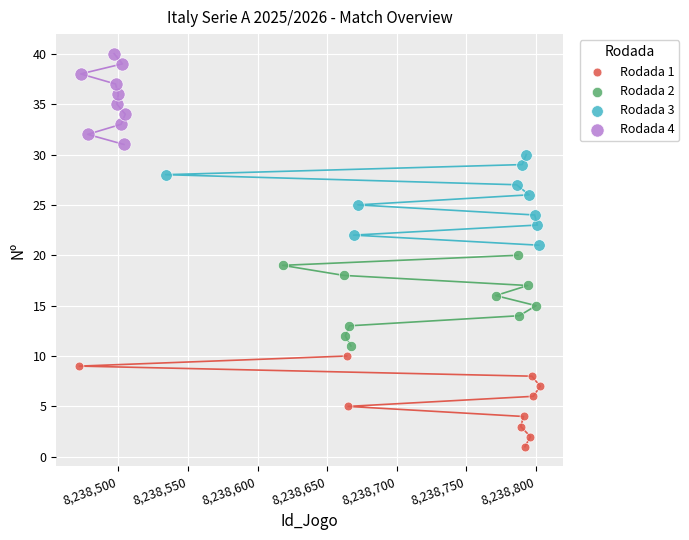

What are all the series names shown in the legend?

Rodada 1, Rodada 2, Rodada 3, Rodada 4